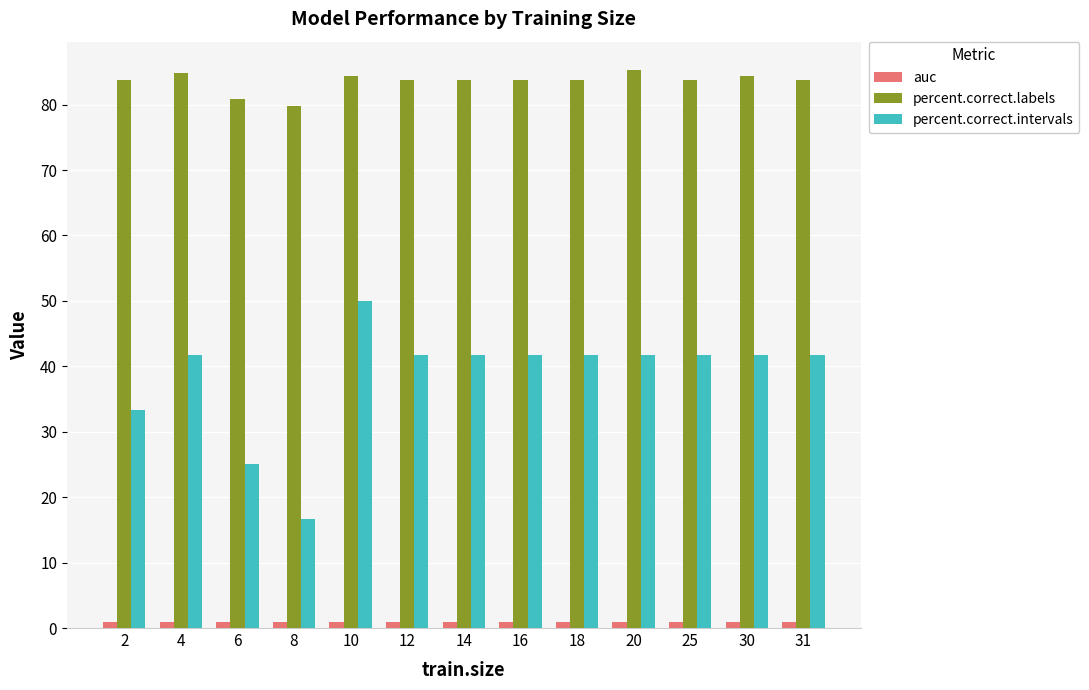

What is the difference between the percent.correct.intervals values at 6 and 8?

8.3